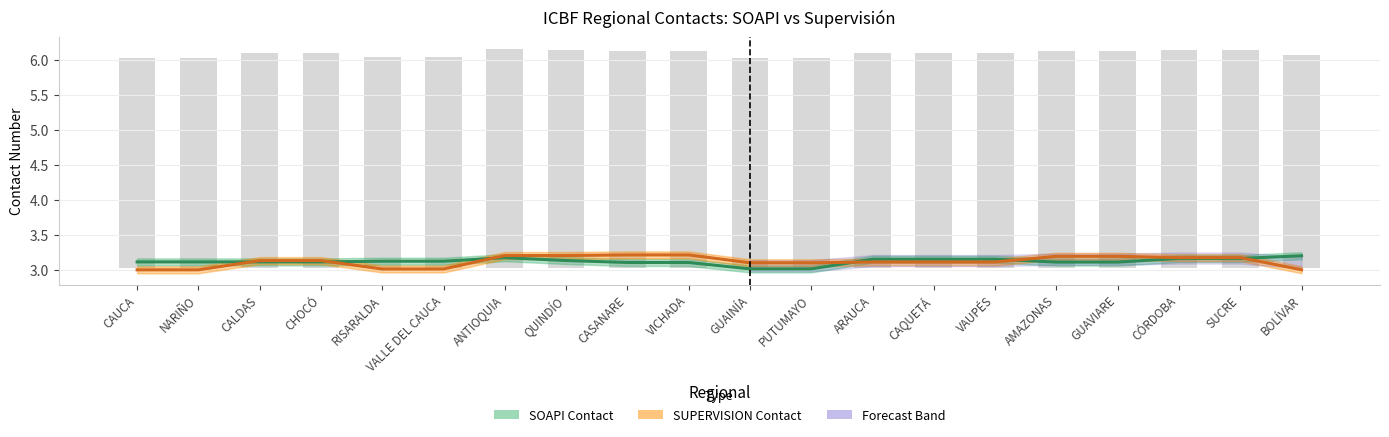

What position from the left is VICHADA?

10